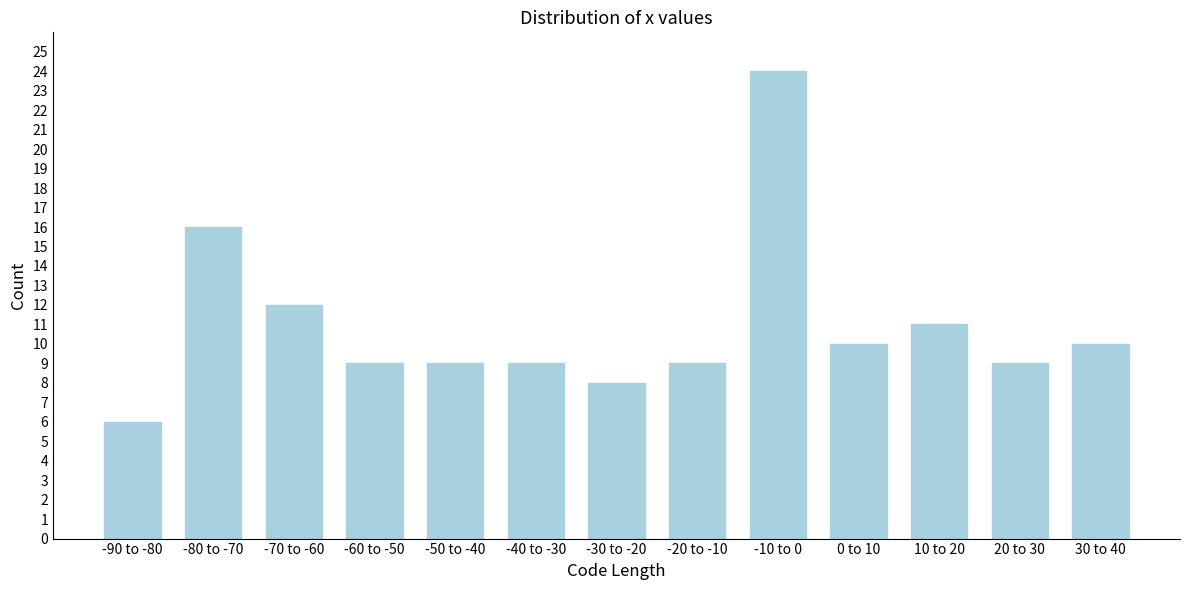

Reading right to left, extract all data points from this chart.

30 to 40=10	20 to 30=9	10 to 20=11	0 to 10=10	-10 to 0=24	-20 to -10=9	-30 to -20=8	-40 to -30=9	-50 to -40=9	-60 to -50=9	-70 to -60=12	-80 to -70=16	-90 to -80=6